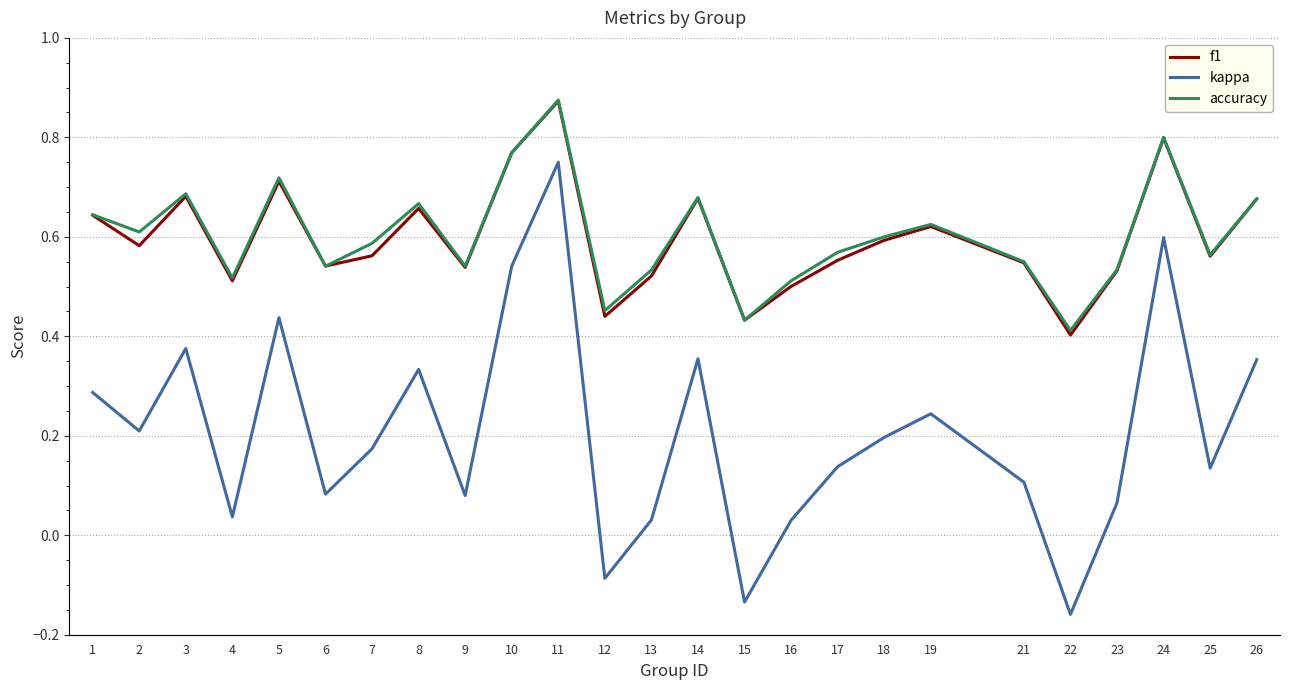

At which category is the sum across all series the highest?

11